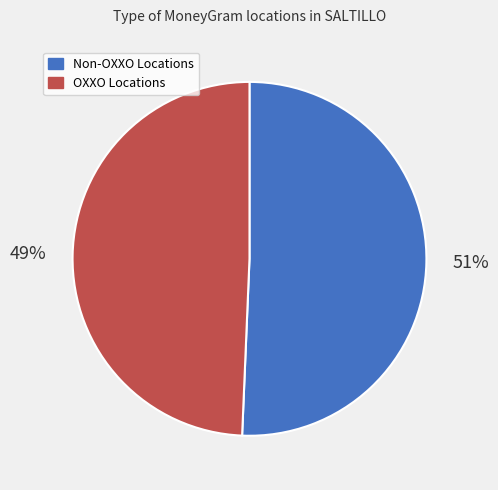

Does any single category account for the majority?

Yes